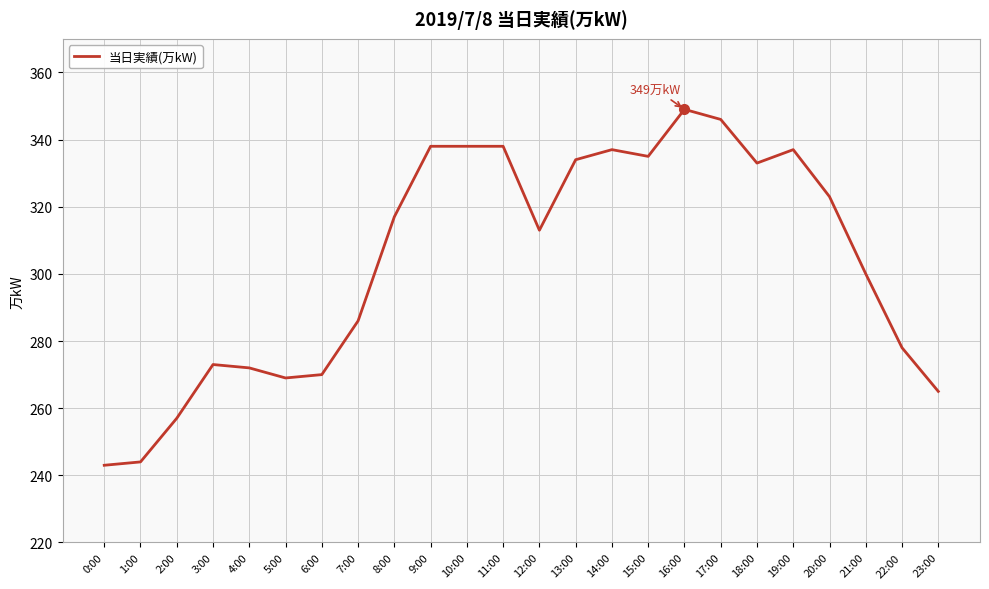

What position from the right is 1:00?

23